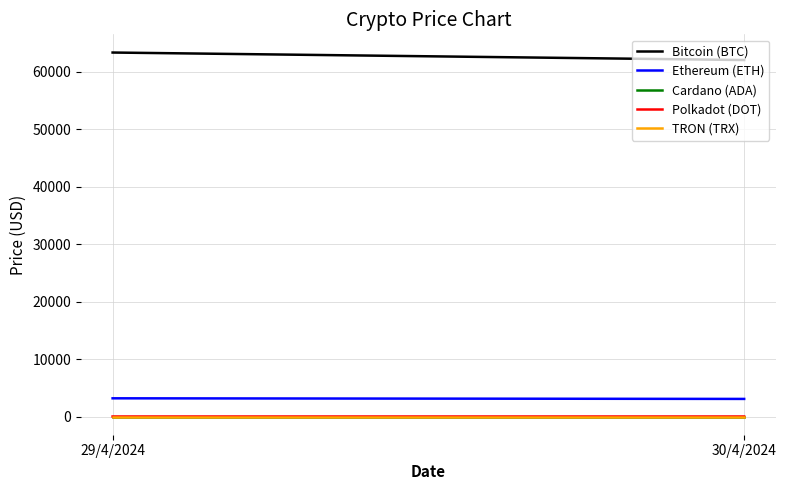

The value of Cardano (ADA) at 30/4/2024 is 0.4. True or false?

True